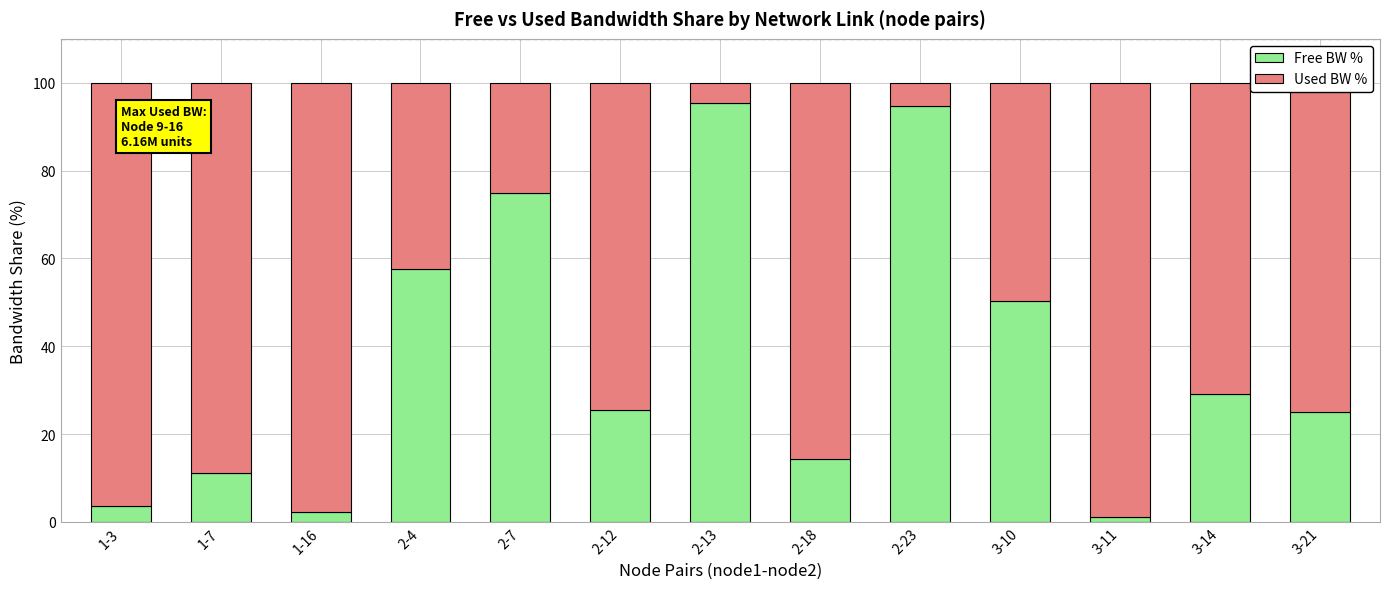

True or false: Free BW % has a value of 16.1 at 2-4.

False